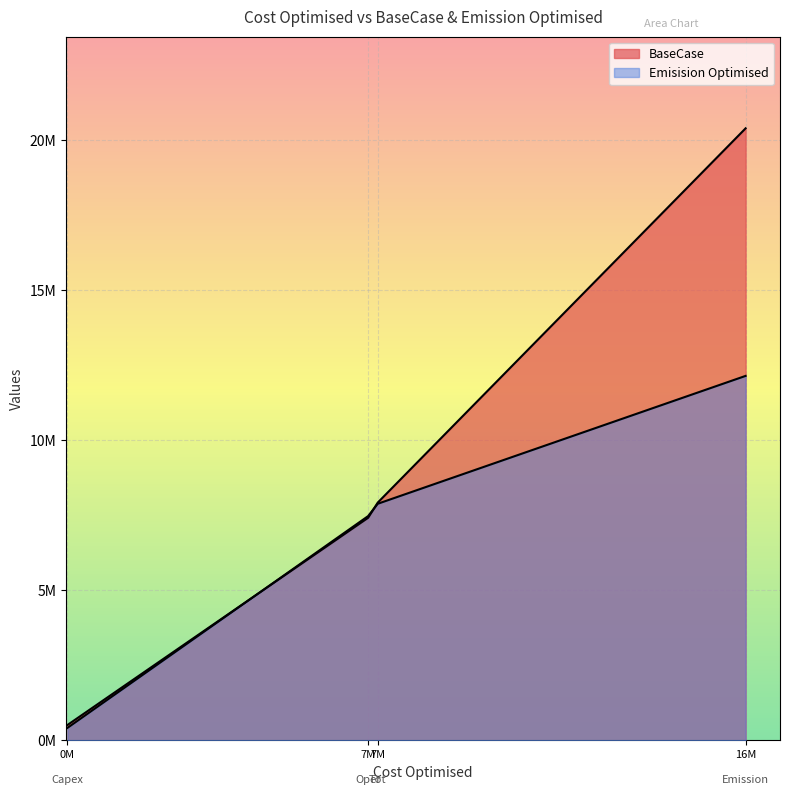

At 16M, list the series in order from largest to smallest.

Emisision Optimised, BaseCase